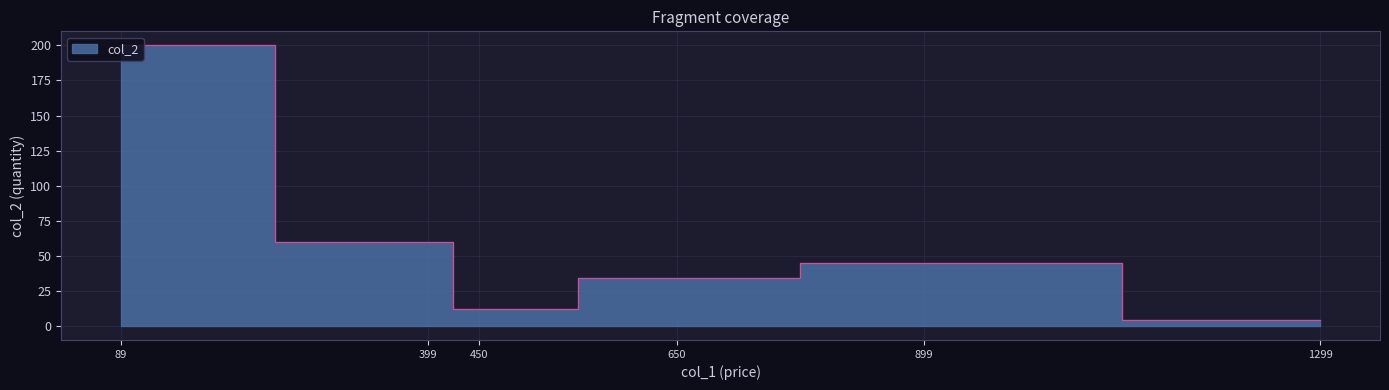

How many points are higher than both their immediate neighbors (excluding endpoints)?

1